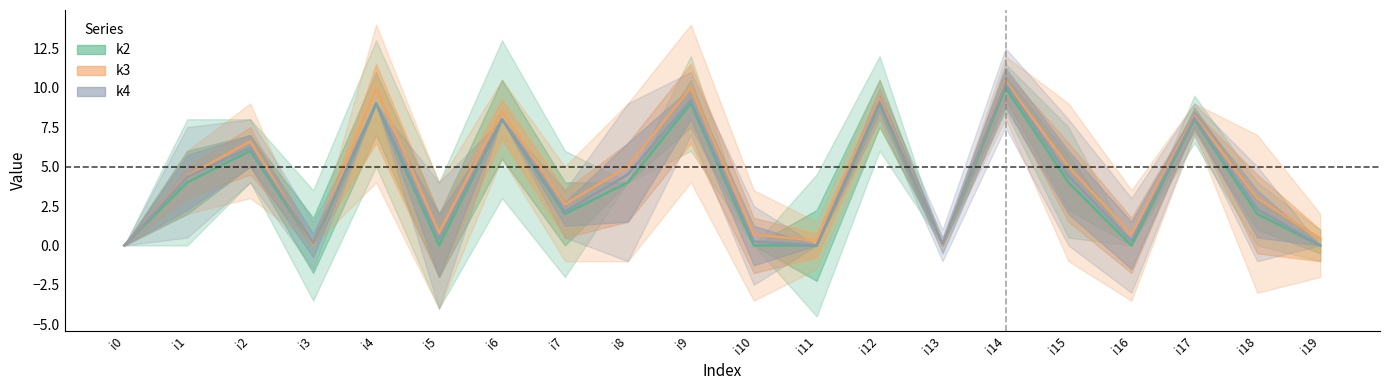

Where is the first local maximum for k2 band?

i2